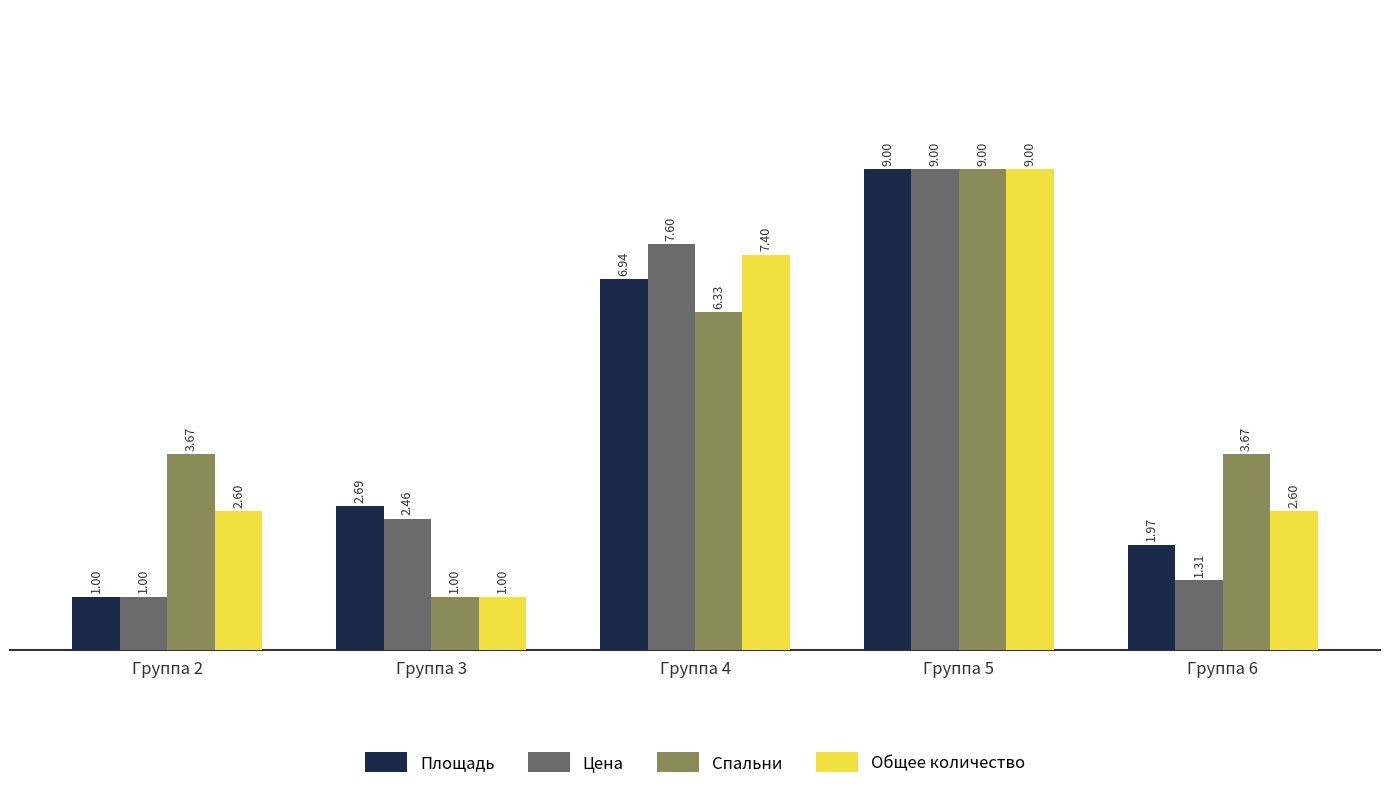

How many categories are shown in the chart?

5